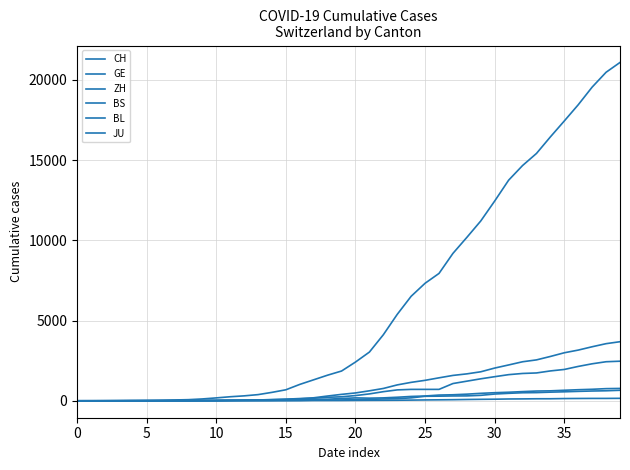

Does the chart display data point markers on the line(s)?

No